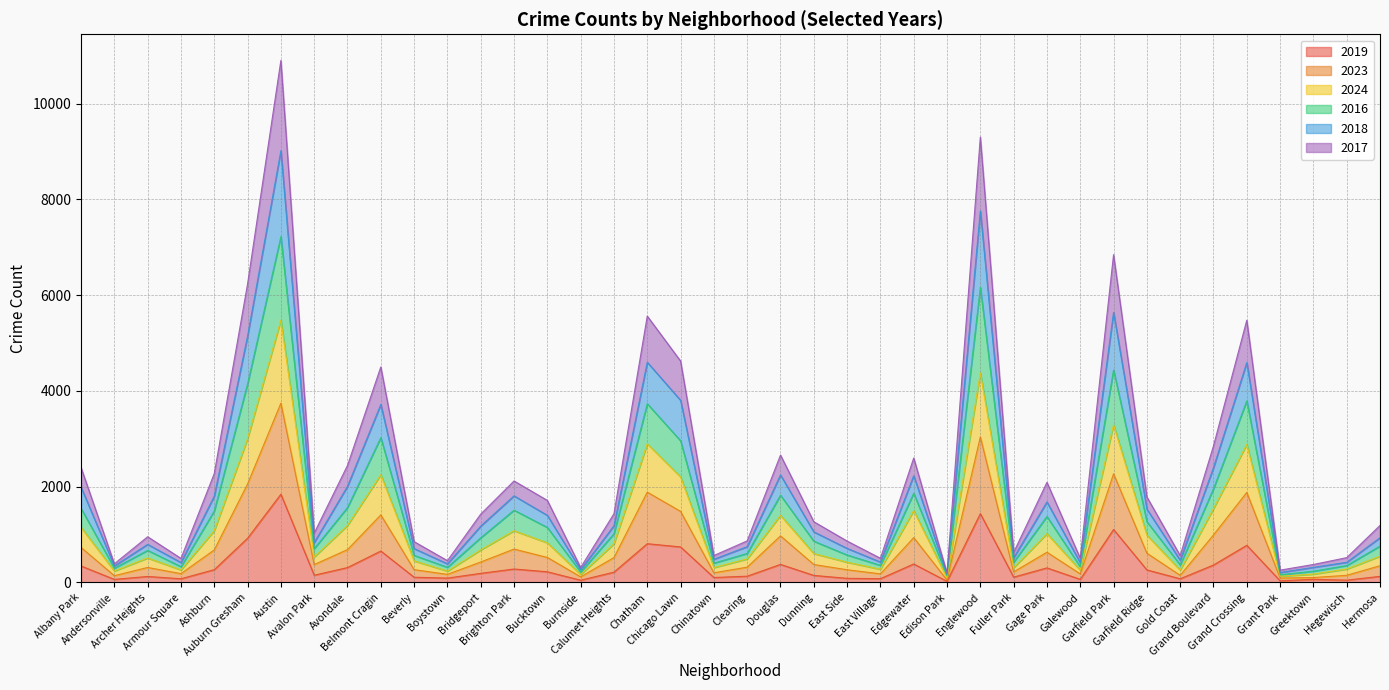

Where is the first local maximum for 2016?

Archer Heights